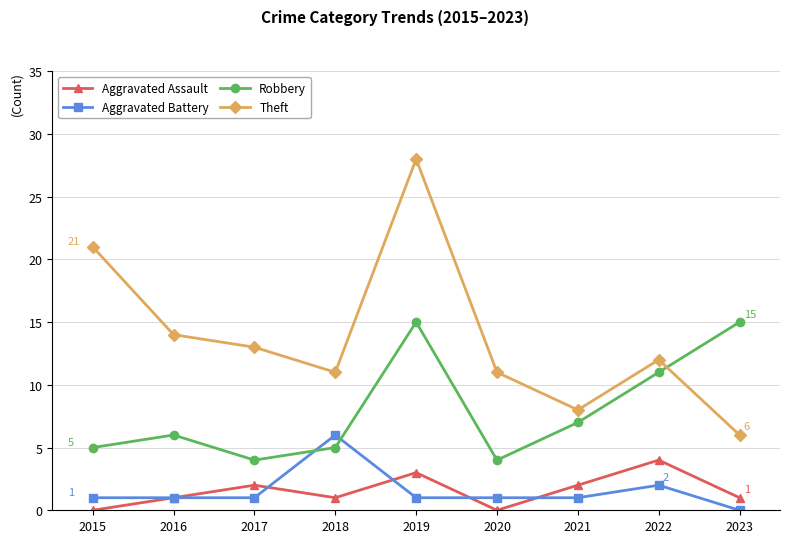

The Robbery series shows 20 at 2019. True or false?

False